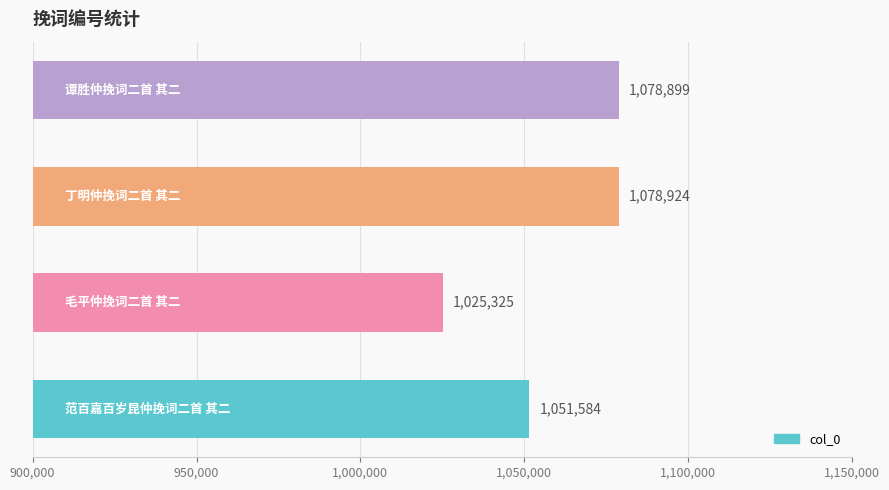

What is the average value?

1058683